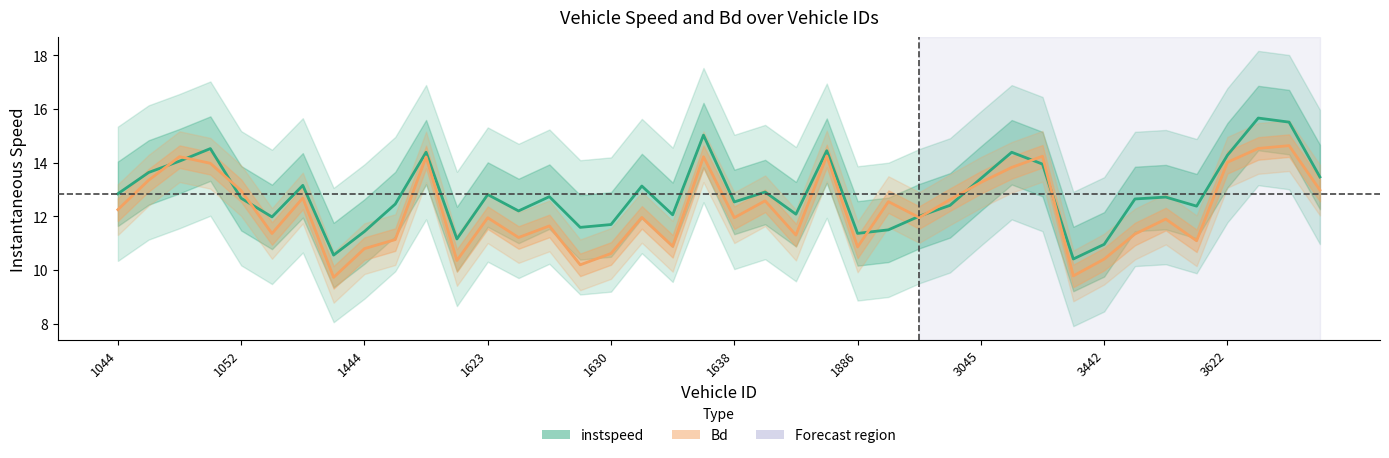

What is the difference between the highest and lowest values at 1637?

0.8